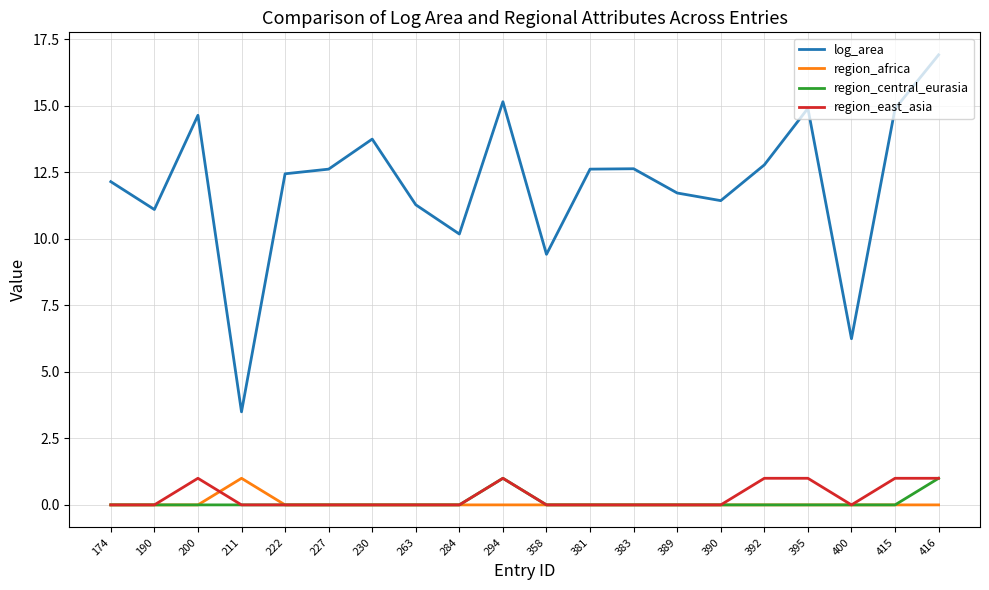

Is it true that log_area equals 11.5 at 416?

False